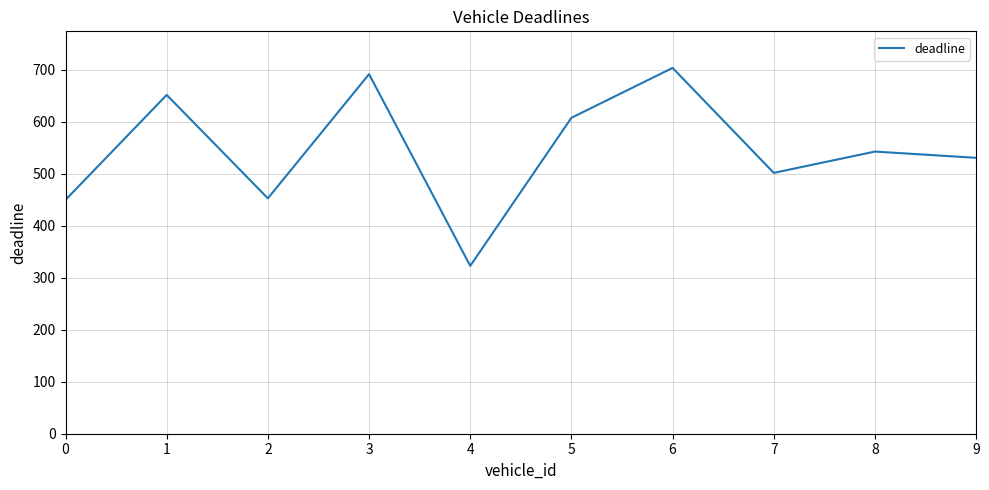

What value does the data have at 5, to the nearest 50?

600